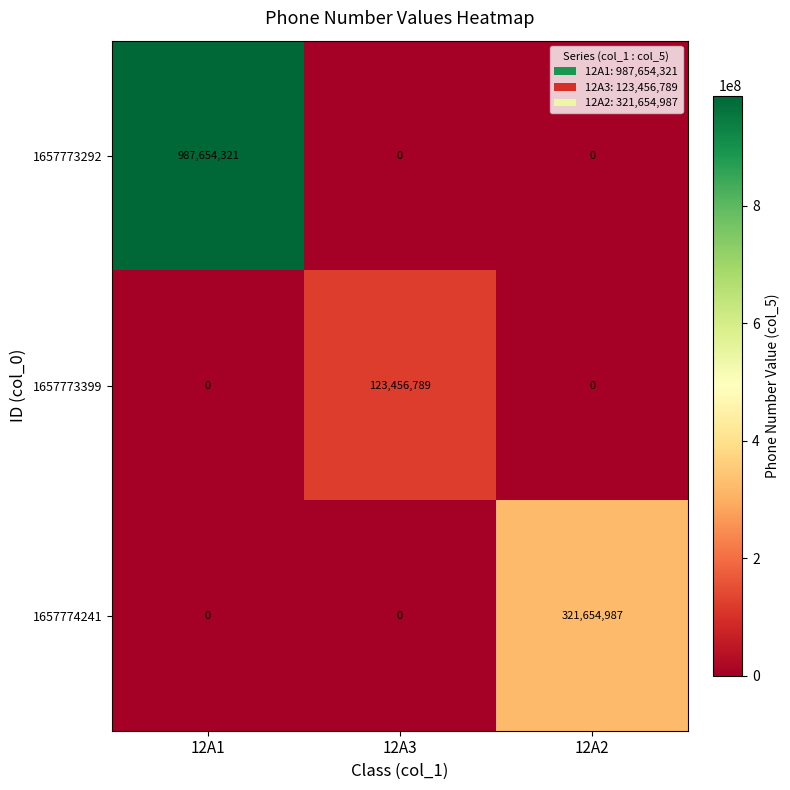

The value of 1657773399 at 12A3 is 183838113. True or false?

False